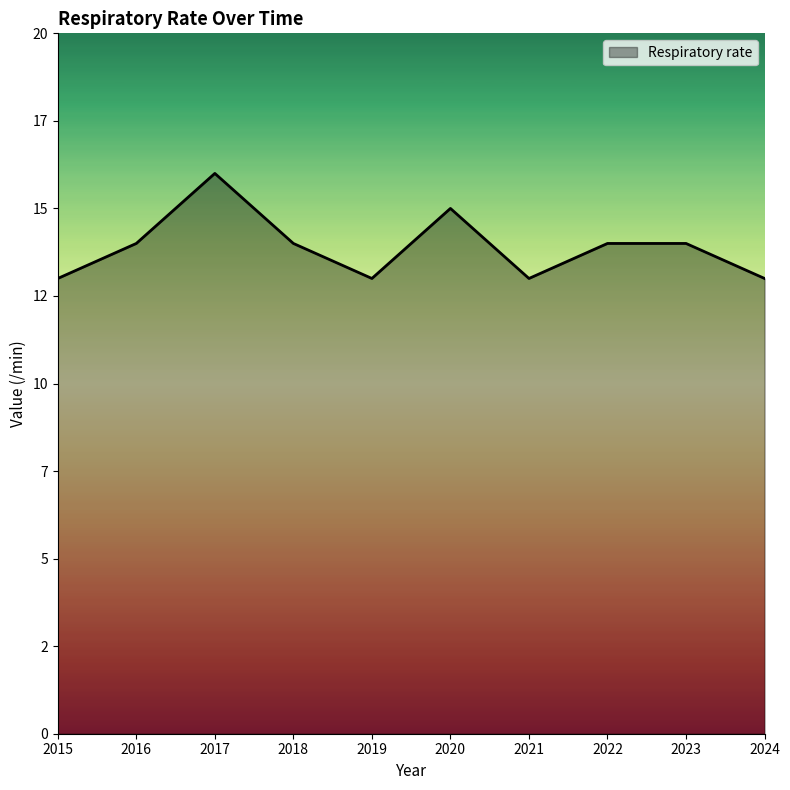

Is this an area chart (filled region under the line)?

Yes